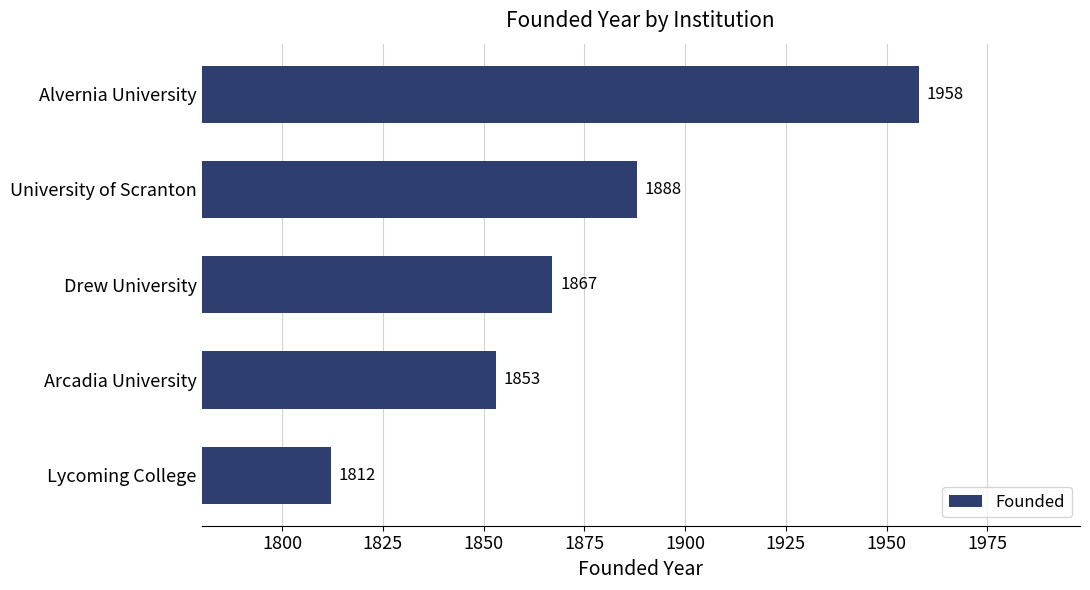

What is the difference between the maximum and minimum values?

146